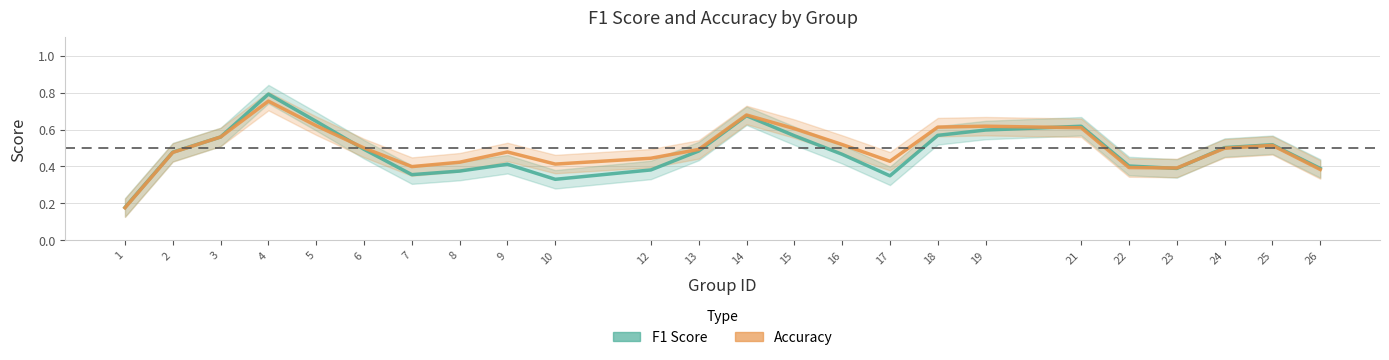

At which category does f1 reach its first local valley?

7